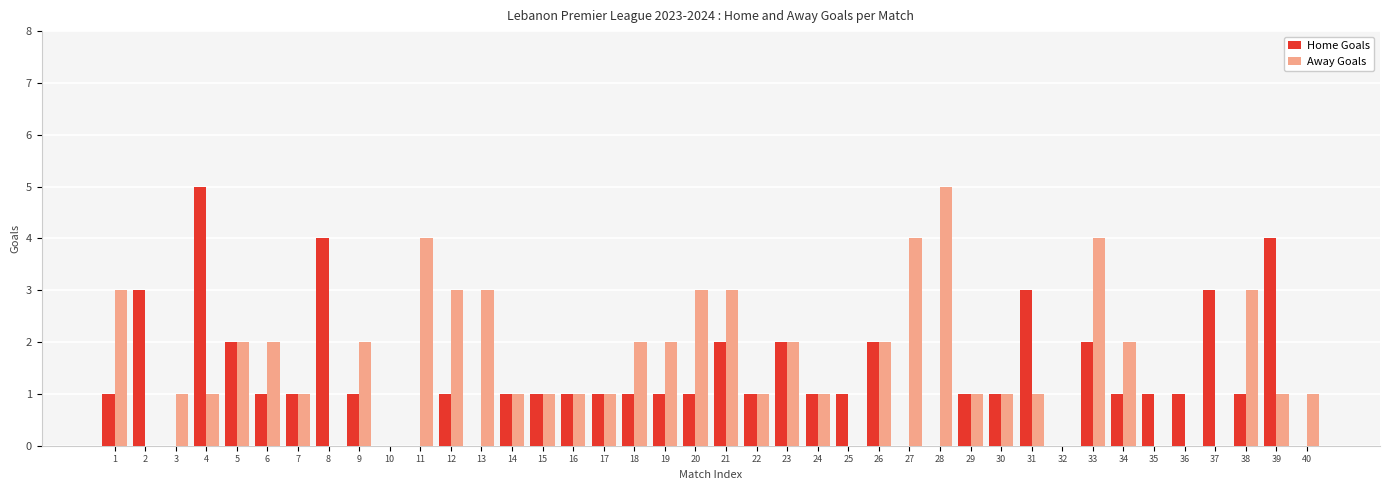

Is it true that Away Goals equals 2 at 14?

False